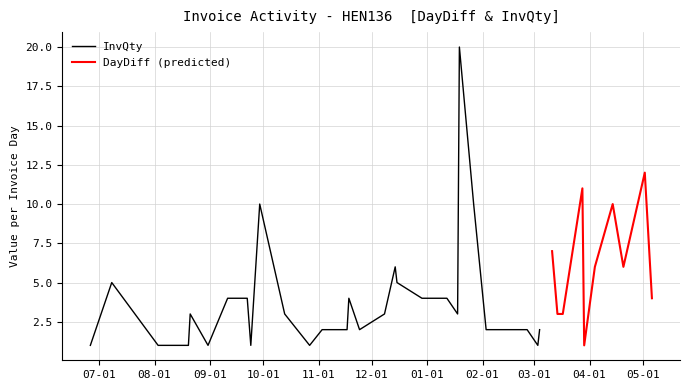

True or false: InvQty has a value of 1 at 2015-07-08.

False